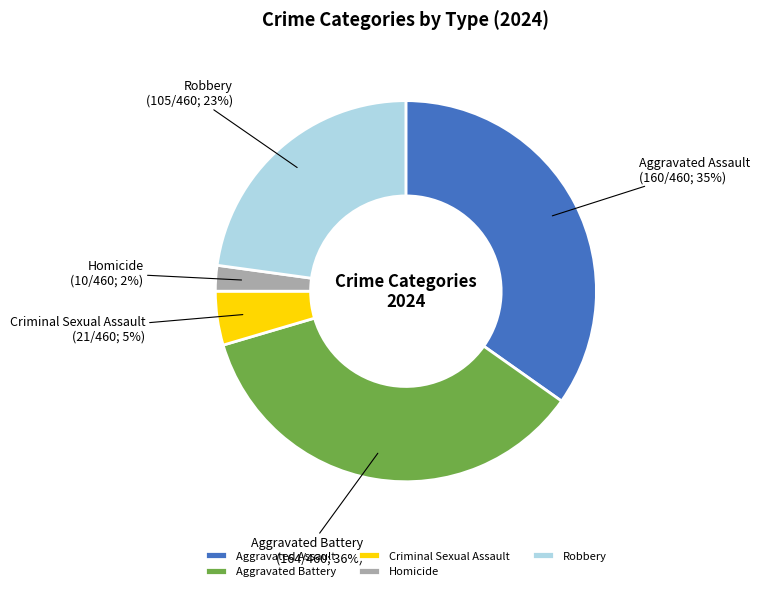

Does Homicide account for over 50% of the chart?

No